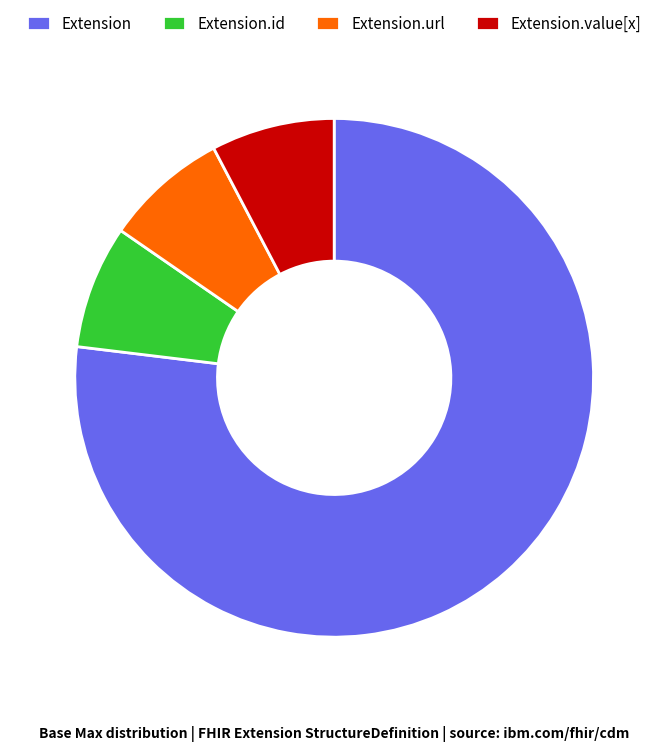

How many segments does this pie chart have?

4